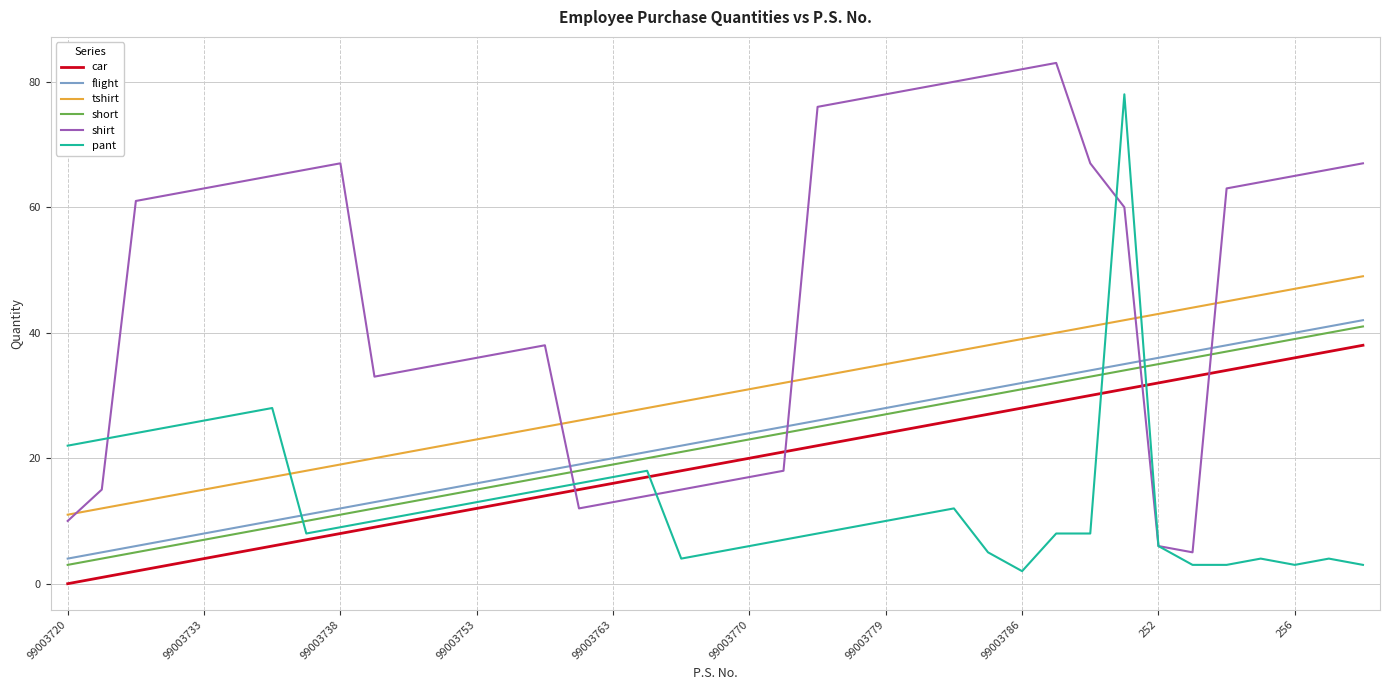

What is the sum of all pant values?

517